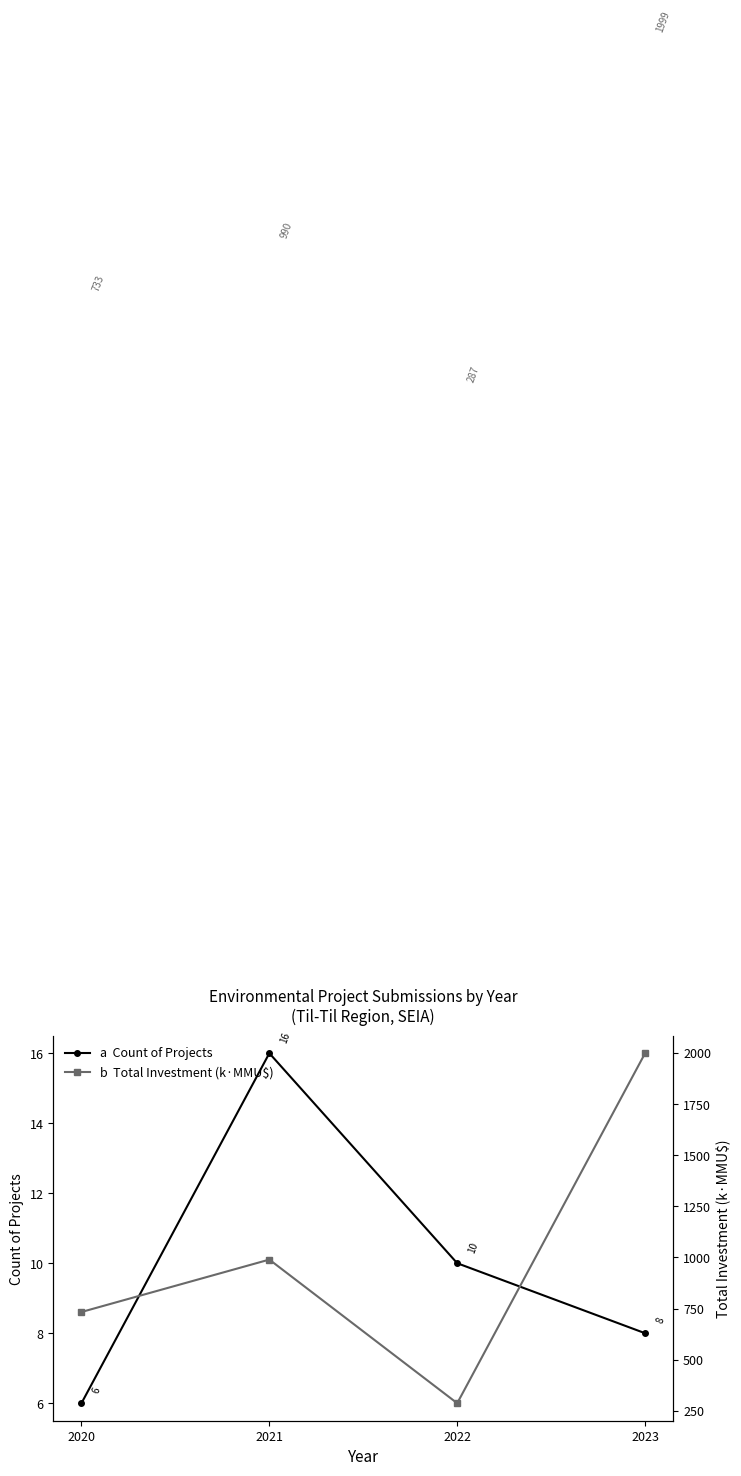

What is the difference between the maximum and minimum values in the b  Total Investment (k·MMU$) series?

1712.5